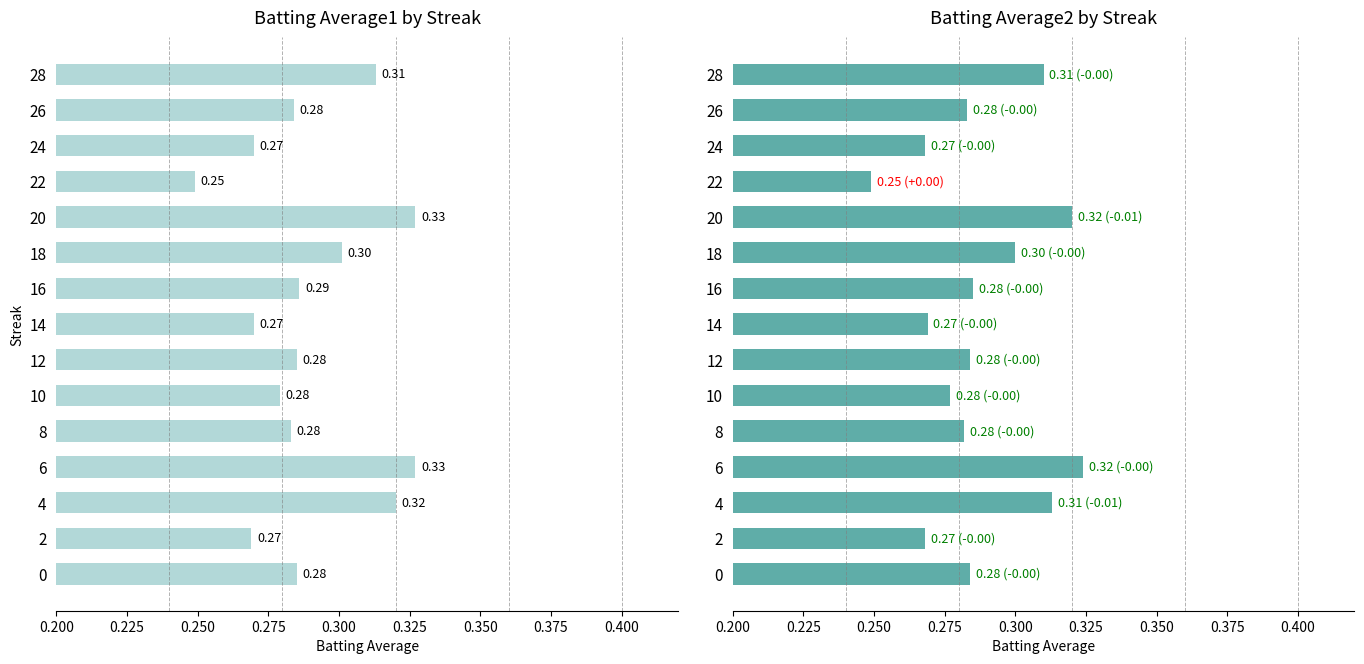

The Batting Average1 series shows 0.4 at 22. True or false?

False